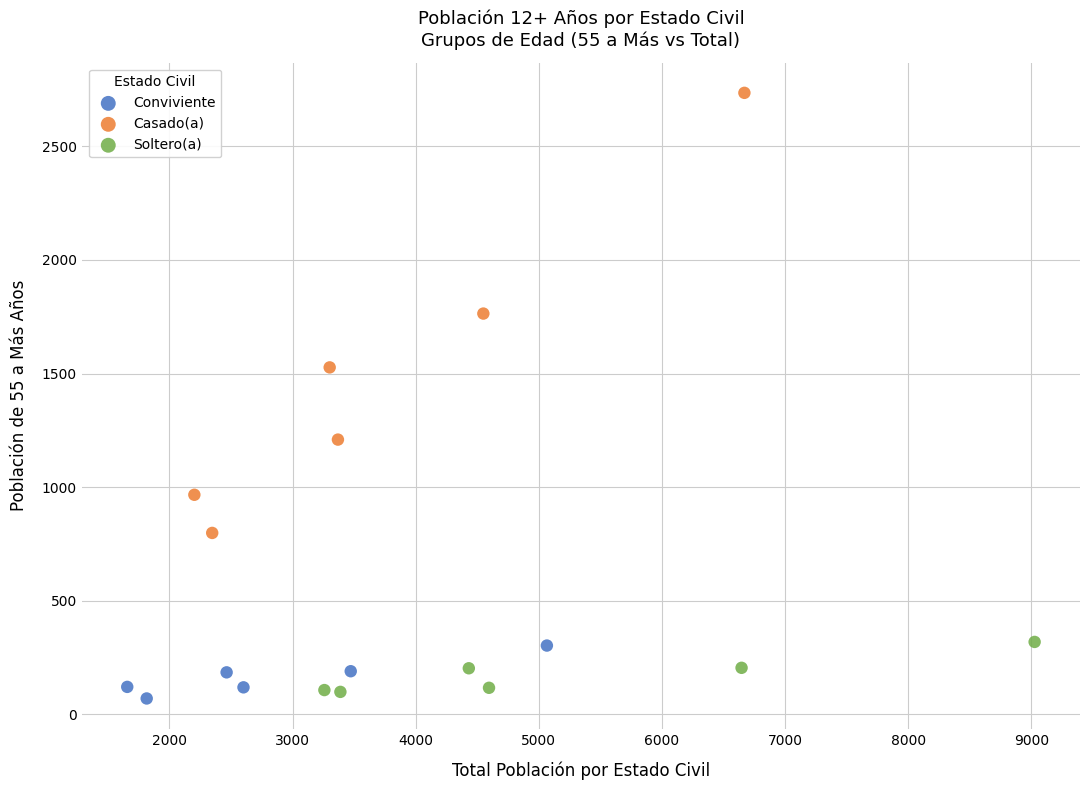

Which series reaches the maximum Y coordinate?

Casado(a)